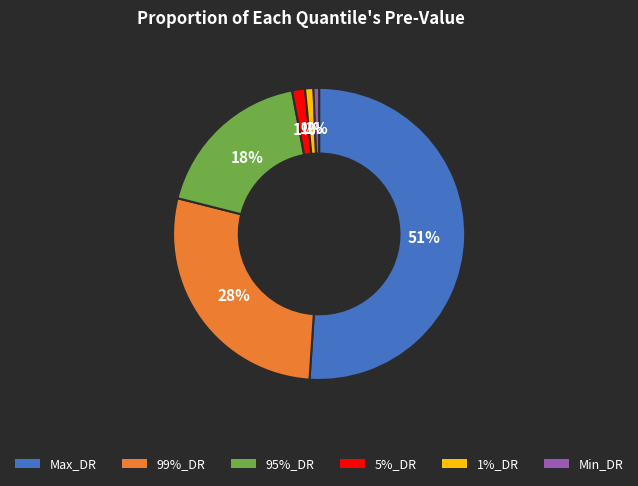

What is the largest slice in the pie chart?

Max_DR